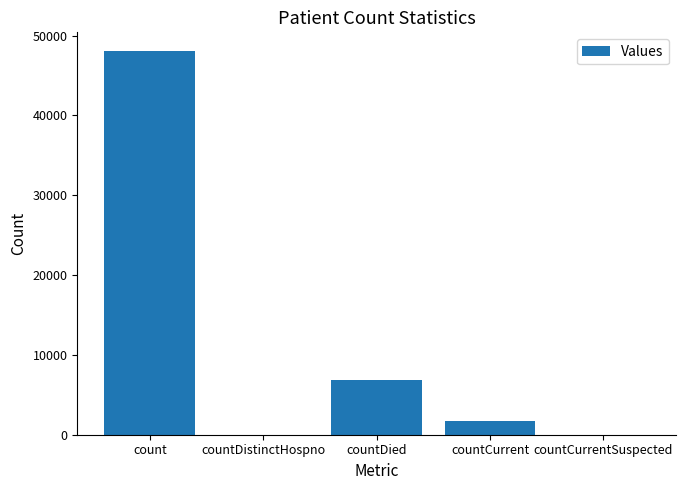

Between countDistinctHospno and countDied, which is larger?

countDied